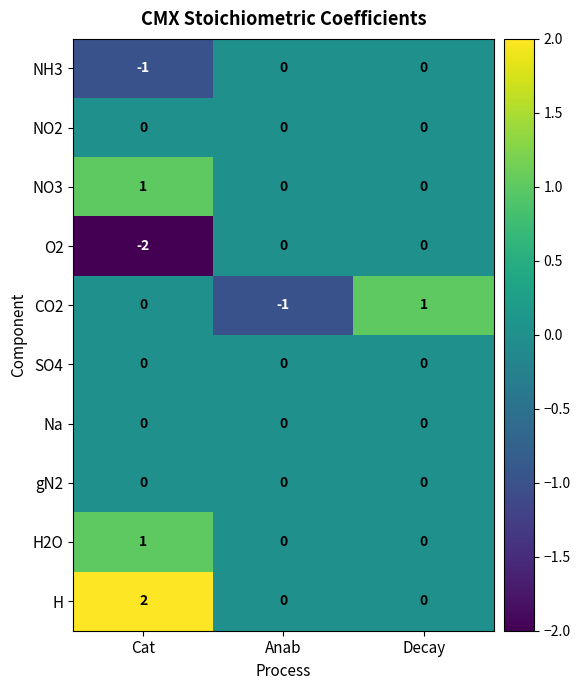

Is the value of NO3 at Anab greater than the value of H at Cat?

No